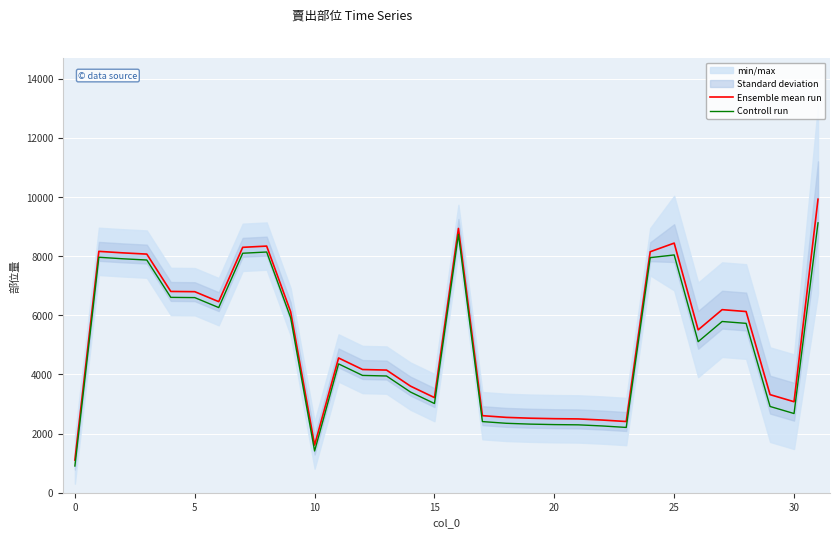

What is the minimum value shown in the chart?

904